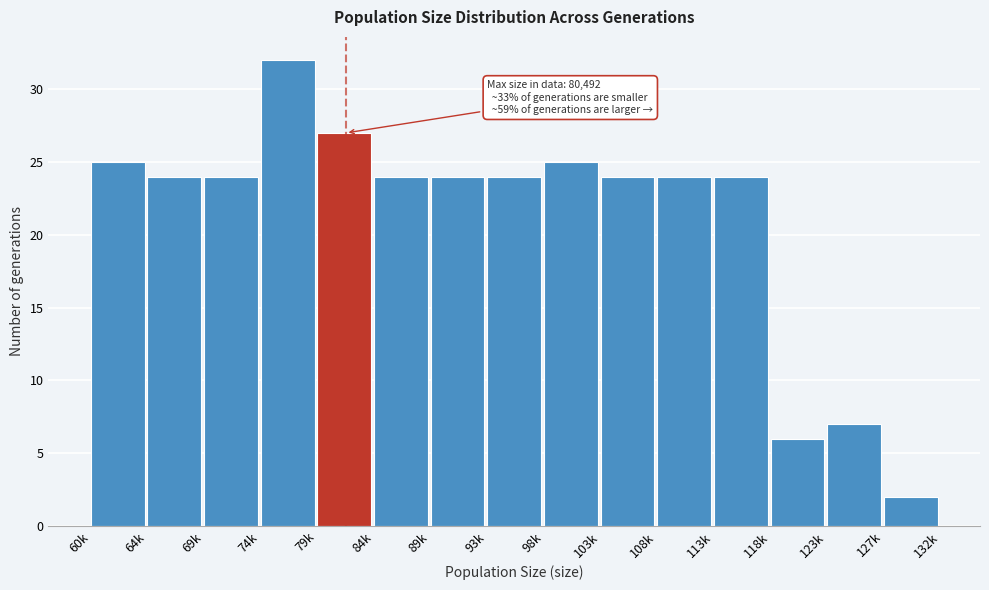

Reading left to right, list all the values displayed in this chart.

25	24	24	32	27	24	24	24	25	24	24	24	6	7	2